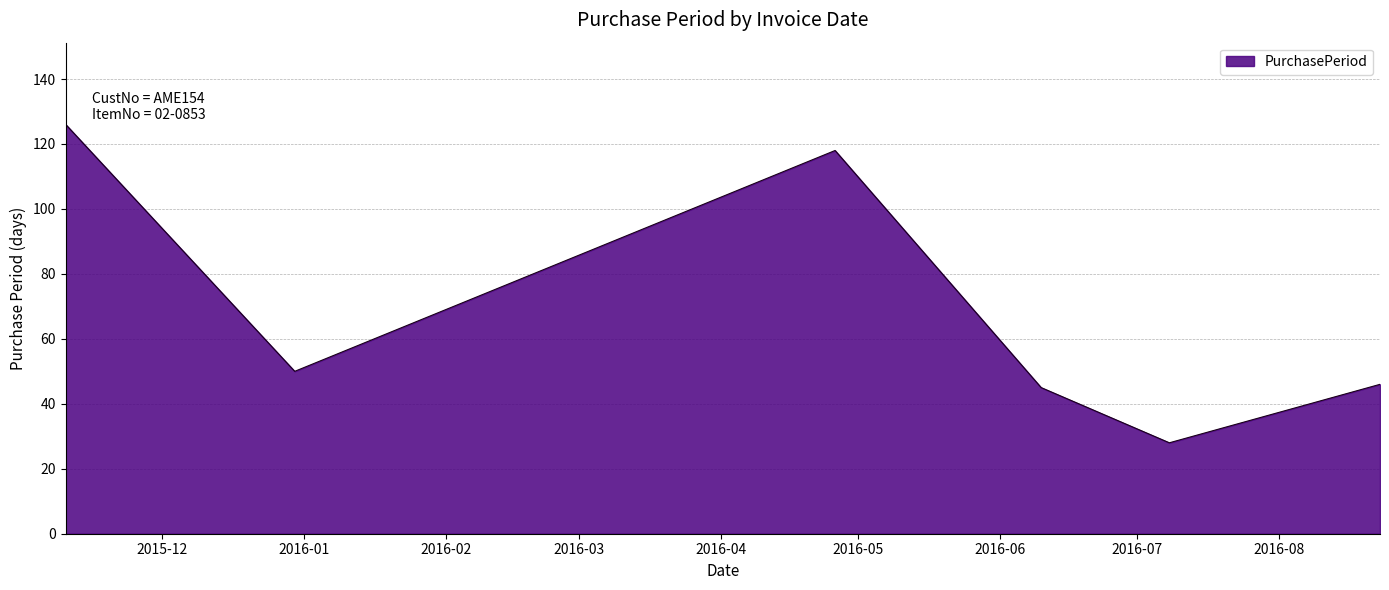

What is the difference between the maximum and minimum values?

98